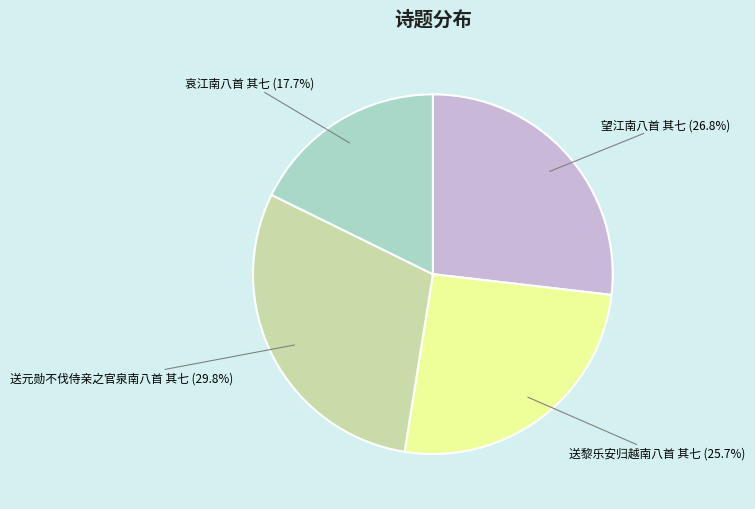

To the nearest percent, what is the average slice percentage?

25%